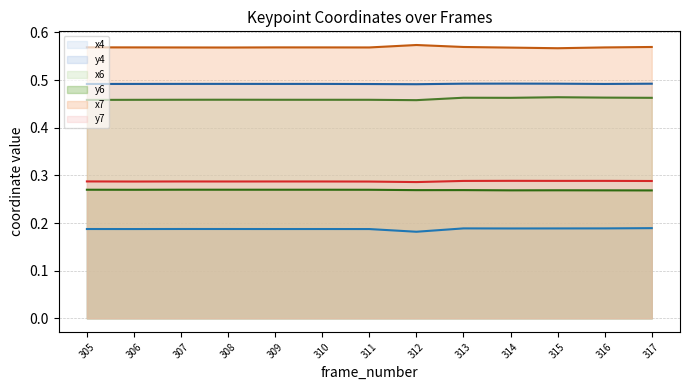

Between 313 and 314, which series saw the biggest shift?

x7 line